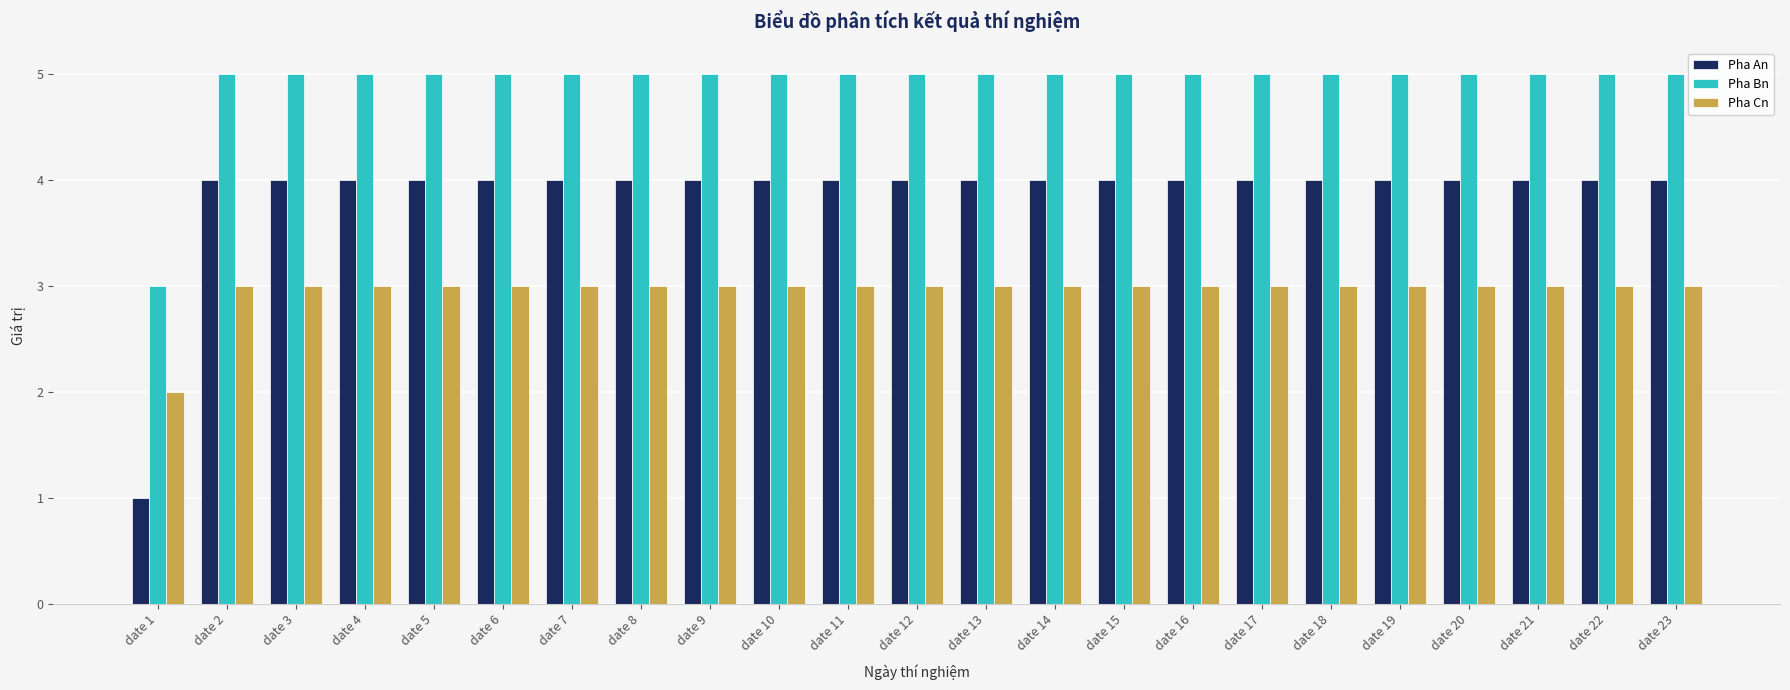

Which series has the widest spread of values?

Pha An